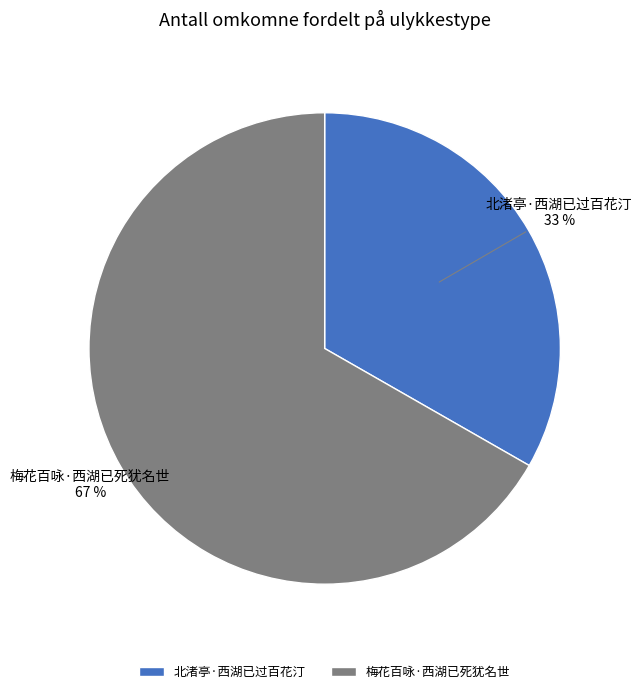

Approximately how many times larger is the value at 梅花百咏·西湖已死犹名世 compared to 北渚亭·西湖已过百花汀?

2.0